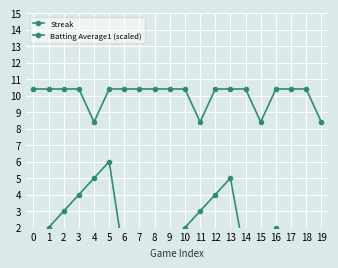

What is the difference between the second highest and minimum values in the Batting Average1 (scaled) series?

2.0